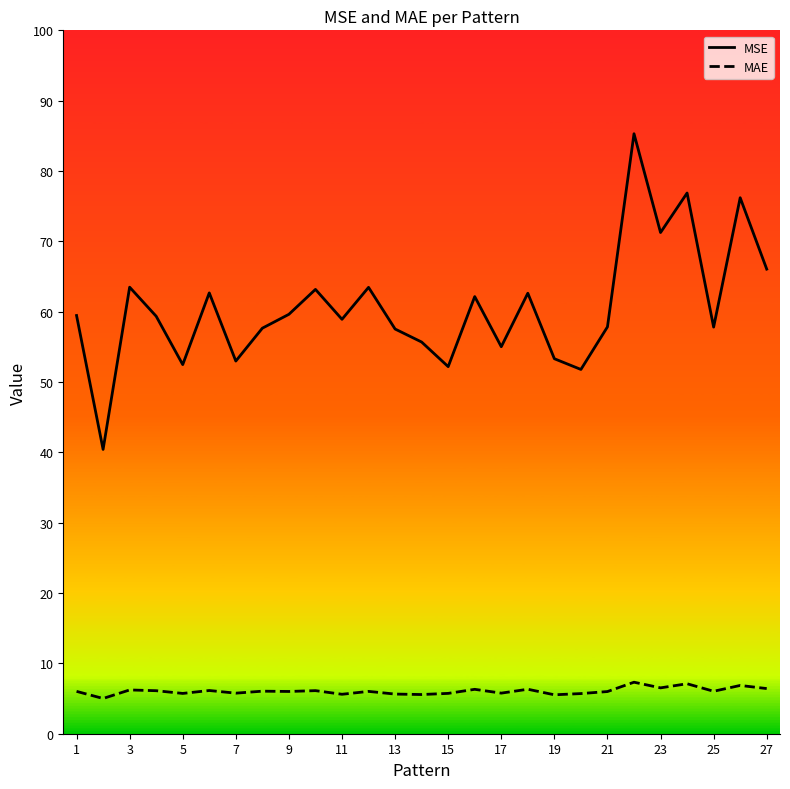

Is this an area chart (filled region under the line)?

No